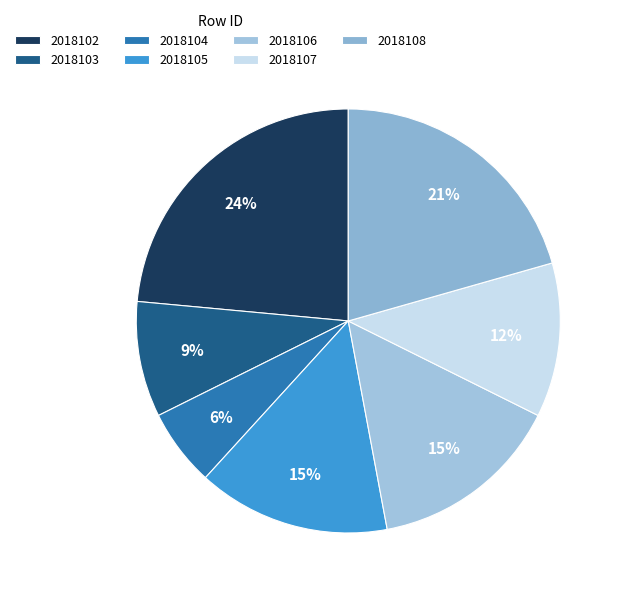

Count the number of slices in the pie.

7